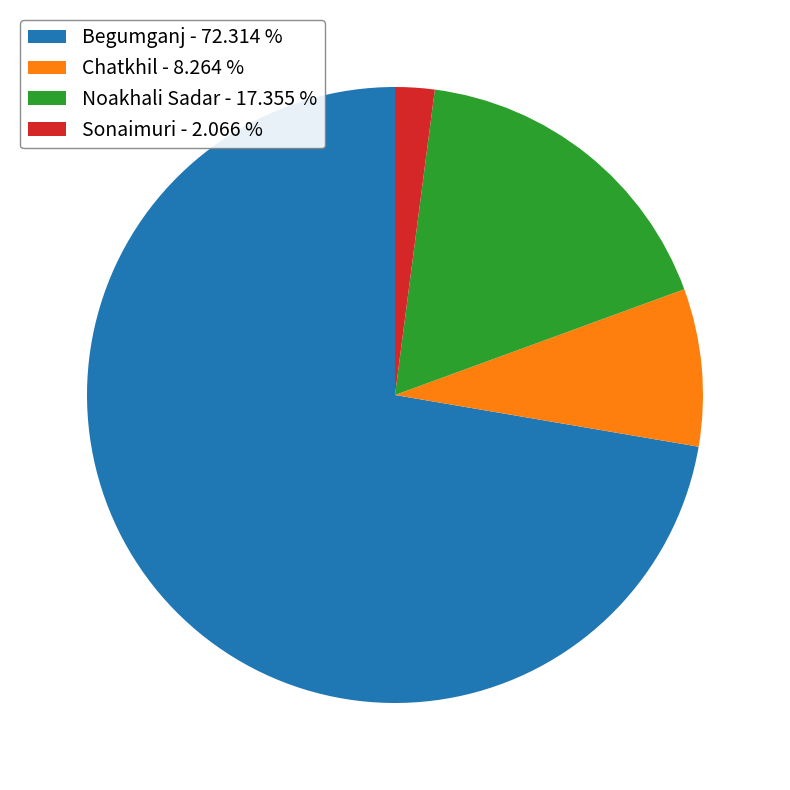

Is there a majority slice in this chart?

Yes